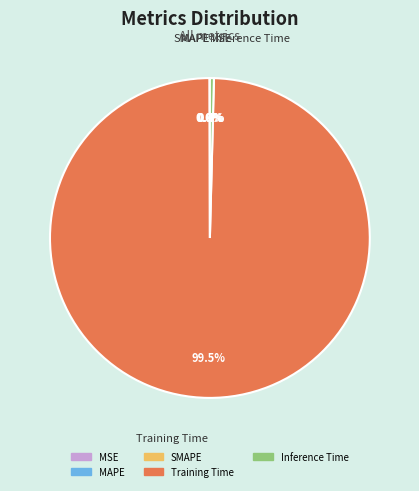

Which category has the biggest portion of the pie?

Training Time